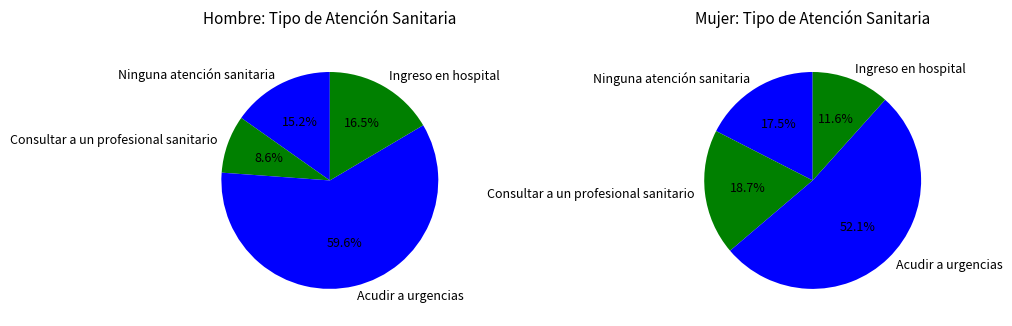

To the nearest percent, what is the difference between the Acudir a urgencias de hospital o clínica and Ingreso en hospital o clínica slice percentages?

42%